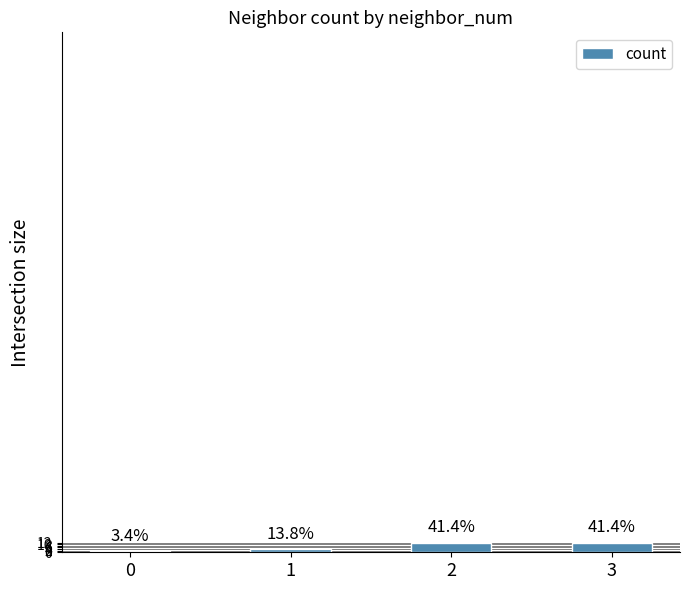

What is the smallest value displayed?

1